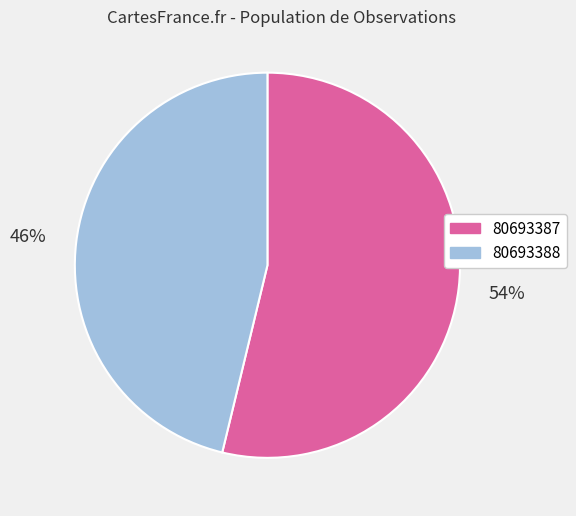

What percentage is the 80693388 slice, to the nearest percent?

46%